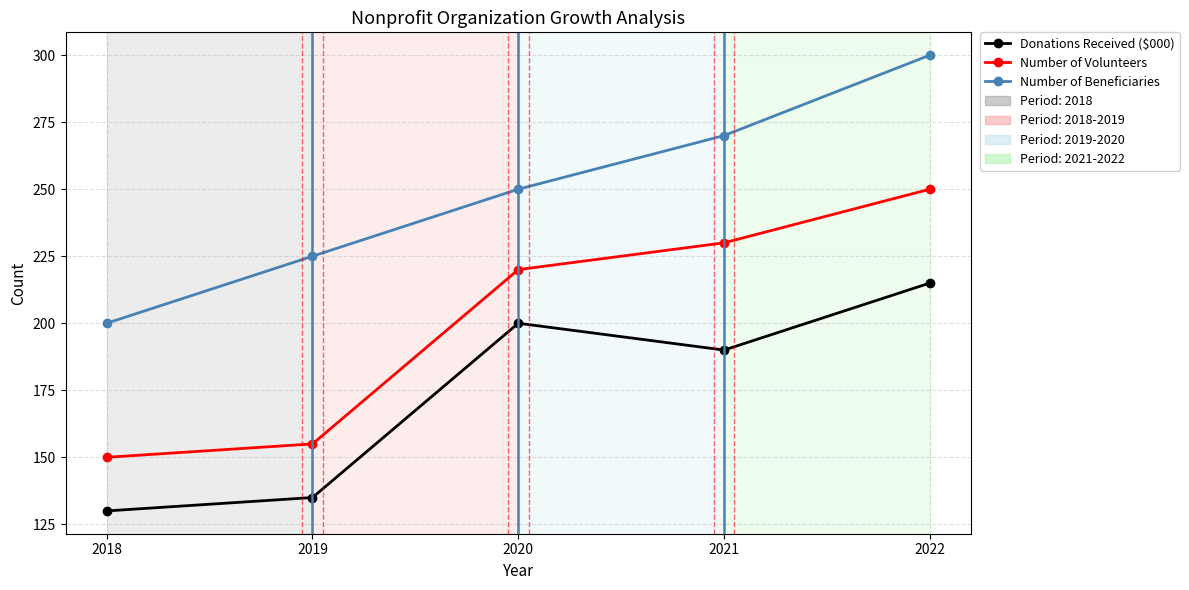

Is the value of Number of Beneficiaries at 2021 greater than the value of Donations Received ($000) at 2020?

Yes